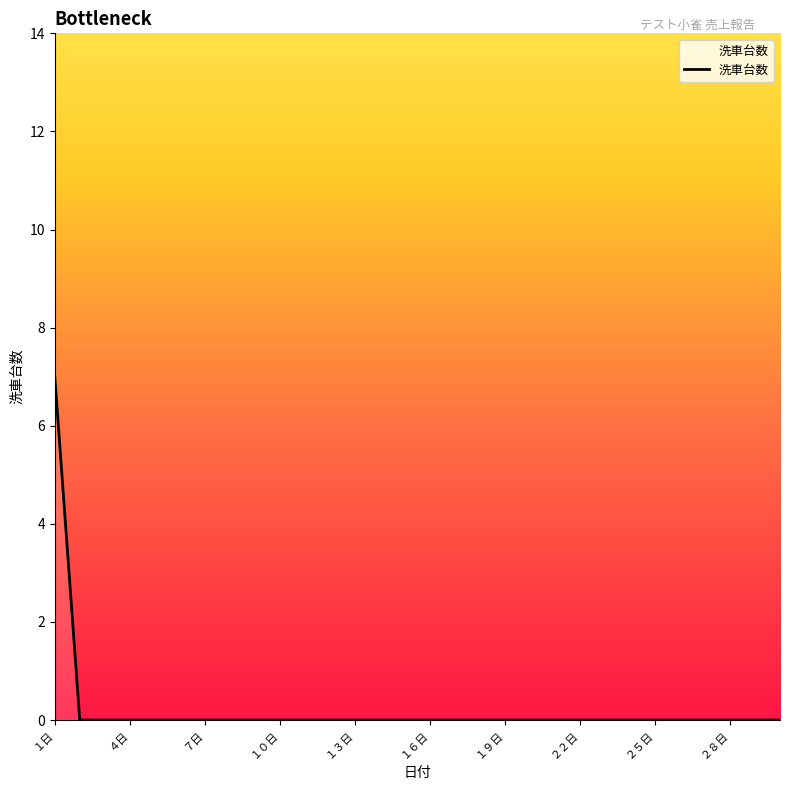

How many series are shown in this chart?

1